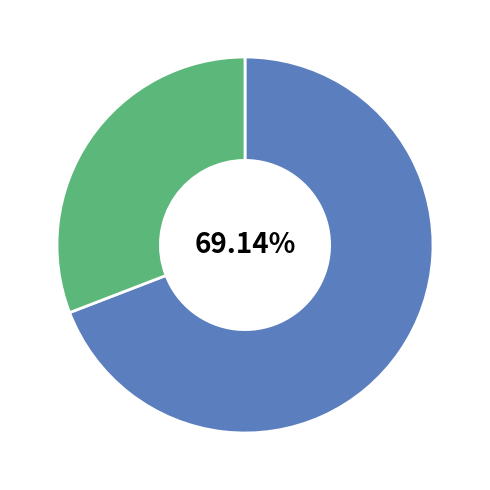

Is there any slice that represents more than half of the pie?

Yes